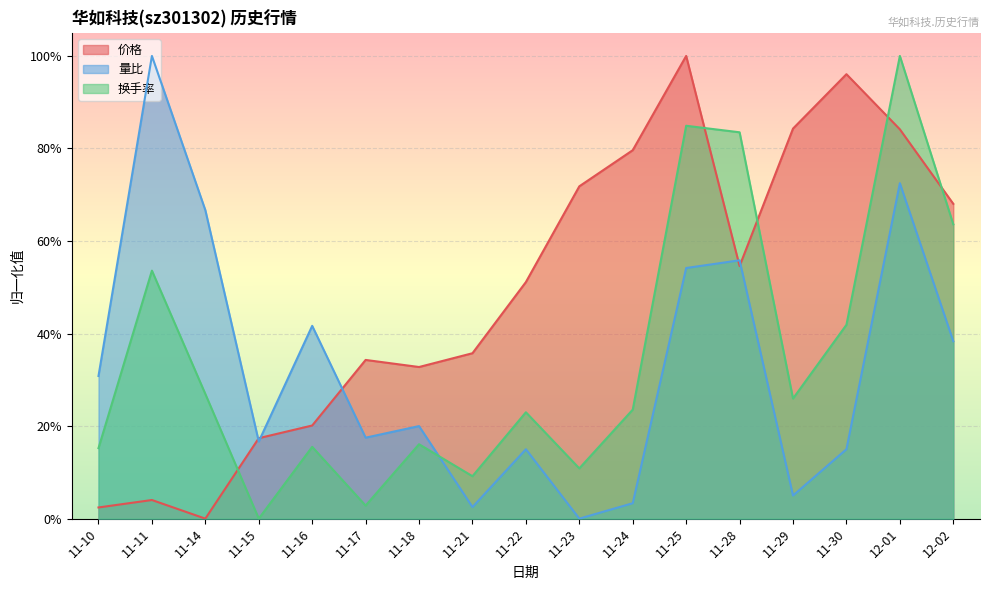

Reading left to right, list all the values displayed in this chart.

价格: 11-10=0.0	11-11=0.0	11-14=0.0	11-15=0.2	11-16=0.2	11-17=0.3	11-18=0.3	11-21=0.4	11-22=0.5	11-23=0.7	11-24=0.8	11-25=1.0	11-28=0.5	11-29=0.8	11-30=1.0	12-01=0.8	12-02=0.7
量比: 11-10=0.3	11-11=1.0	11-14=0.7	11-15=0.2	11-16=0.4	11-17=0.2	11-18=0.2	11-21=0.0	11-22=0.1	11-23=0.0	11-24=0.0	11-25=0.5	11-28=0.6	11-29=0.0	11-30=0.1	12-01=0.7	12-02=0.4
换手率: 11-10=0.2	11-11=0.5	11-14=0.3	11-15=0.0	11-16=0.2	11-17=0.0	11-18=0.2	11-21=0.1	11-22=0.2	11-23=0.1	11-24=0.2	11-25=0.8	11-28=0.8	11-29=0.3	11-30=0.4	12-01=1.0	12-02=0.6